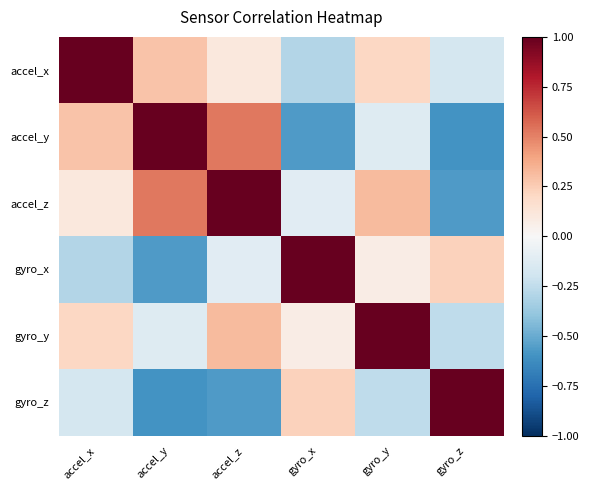

What is the difference between the highest and lowest values at accel_y?

1.6